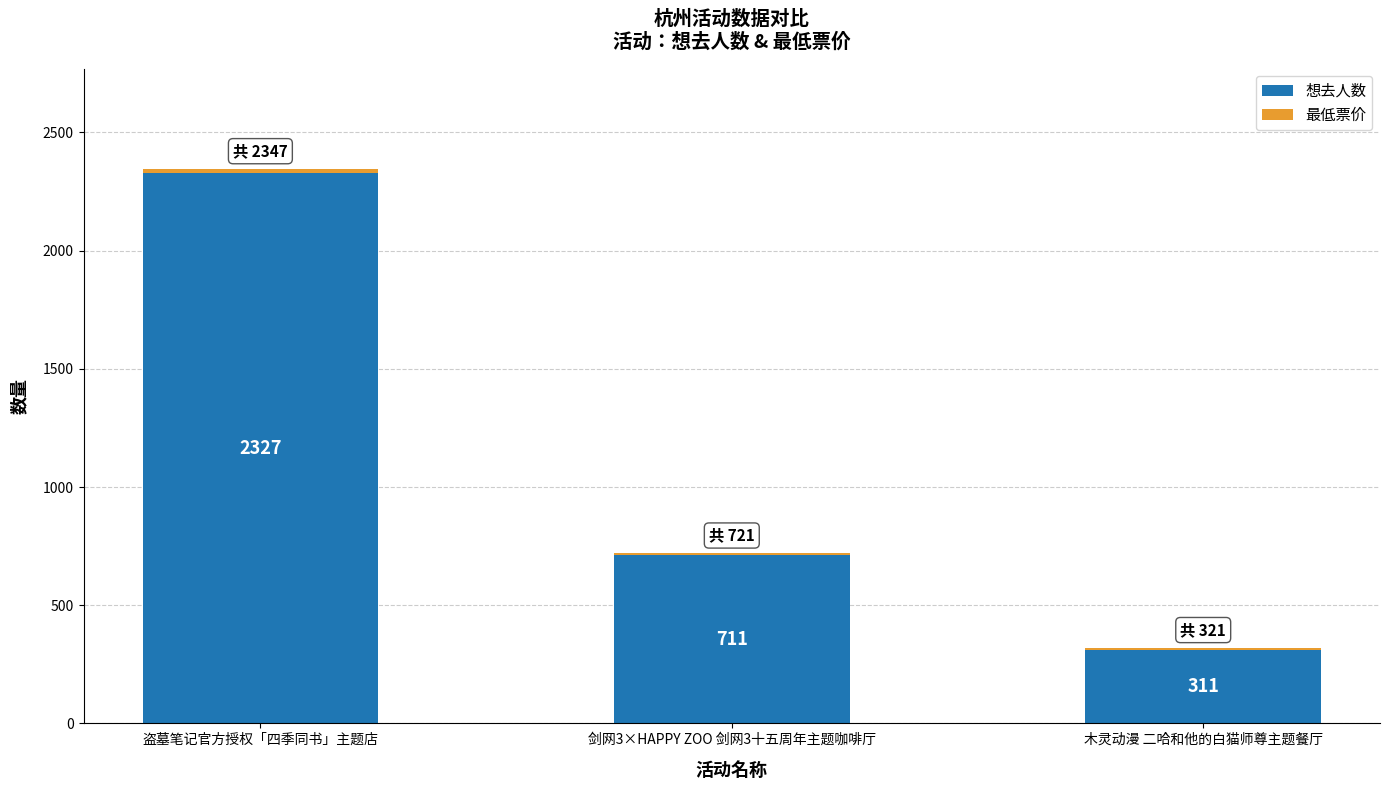

Count the 想去人数 values in the range 311 to 2327.

3